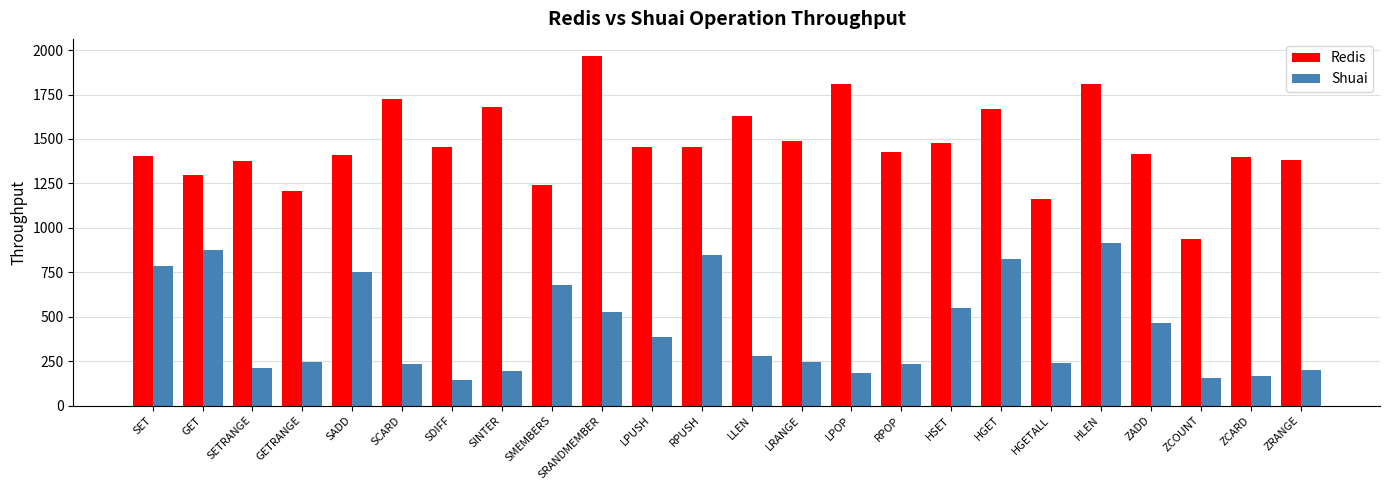

The Redis series shows 1453 at LPUSH. True or false?

True